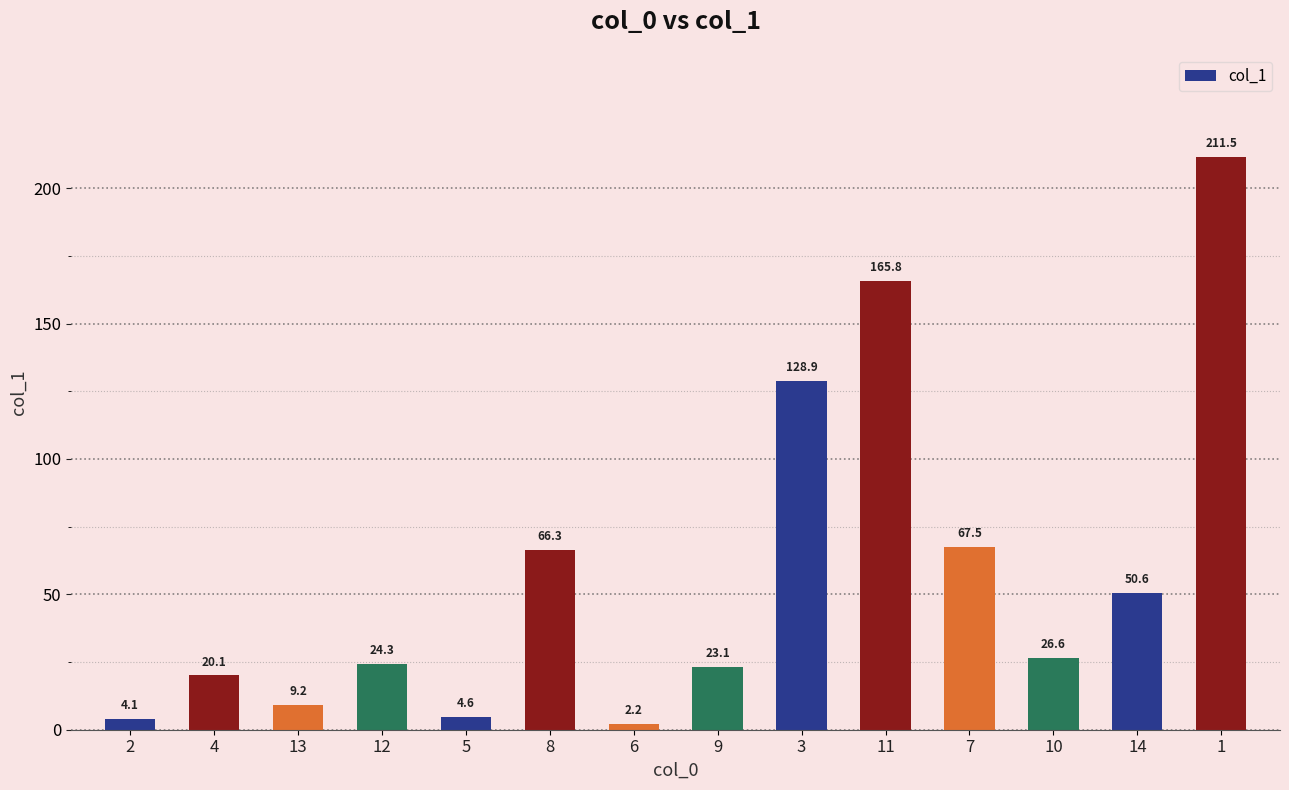

At which label does the data first exceed 26?

8